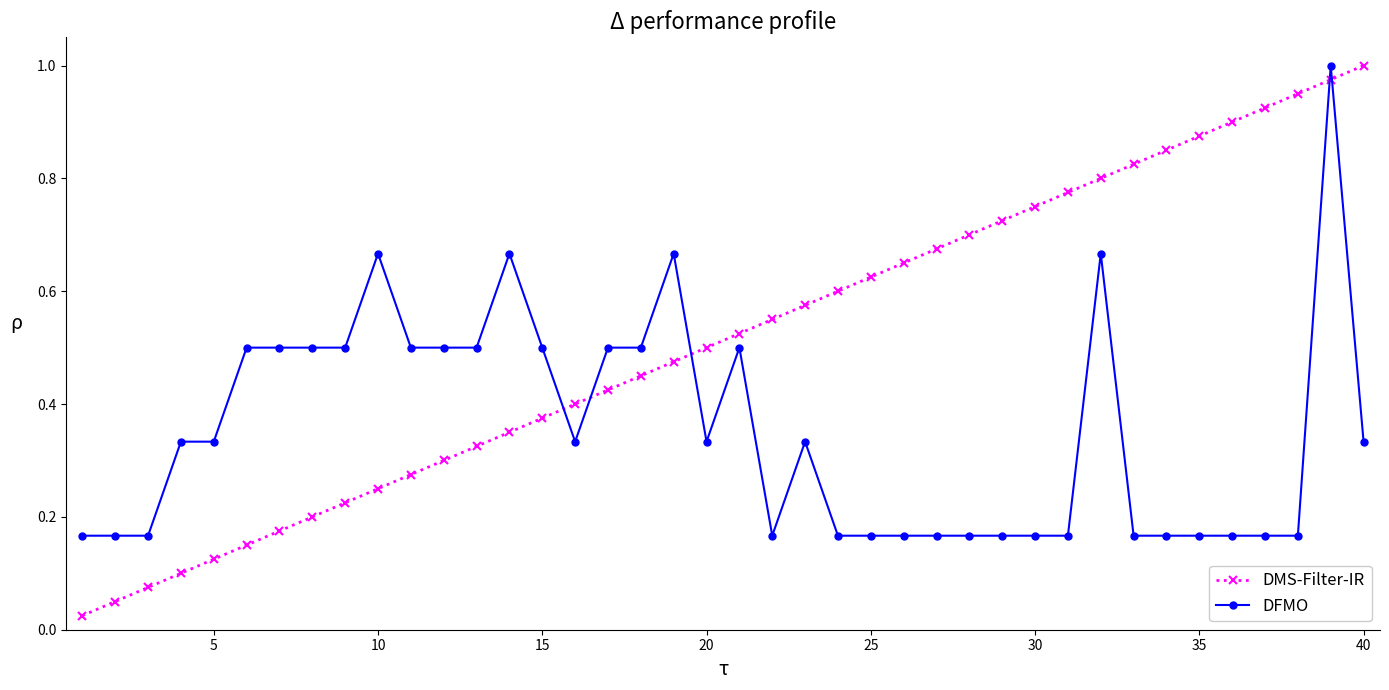

True or false: DFMO has more than 1 points higher than both neighbors.

True